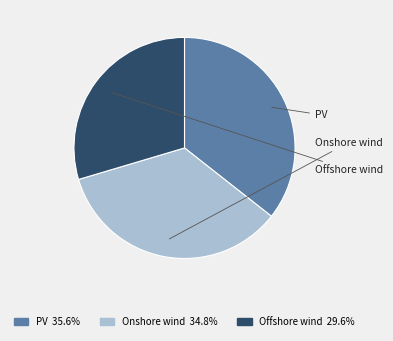

What is the total percentage of PV and Onshore wind?

70.4%